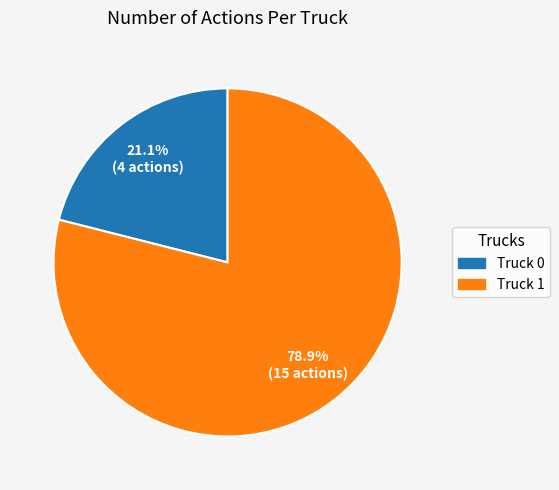

To the nearest percent, what is the difference between the largest and smallest slice percentages?

58%